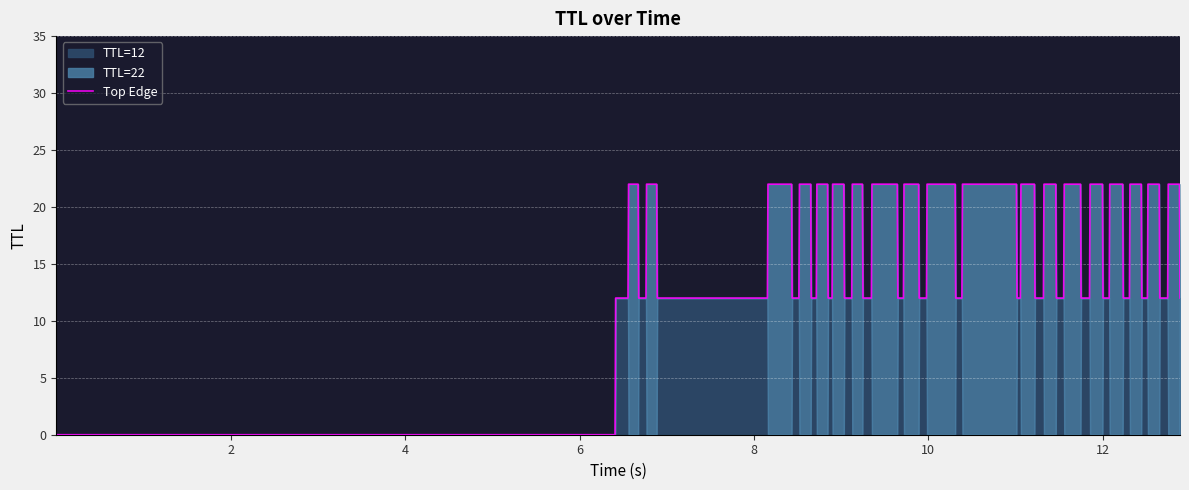

True or false: ttl_values and time_values cross at least once.

True